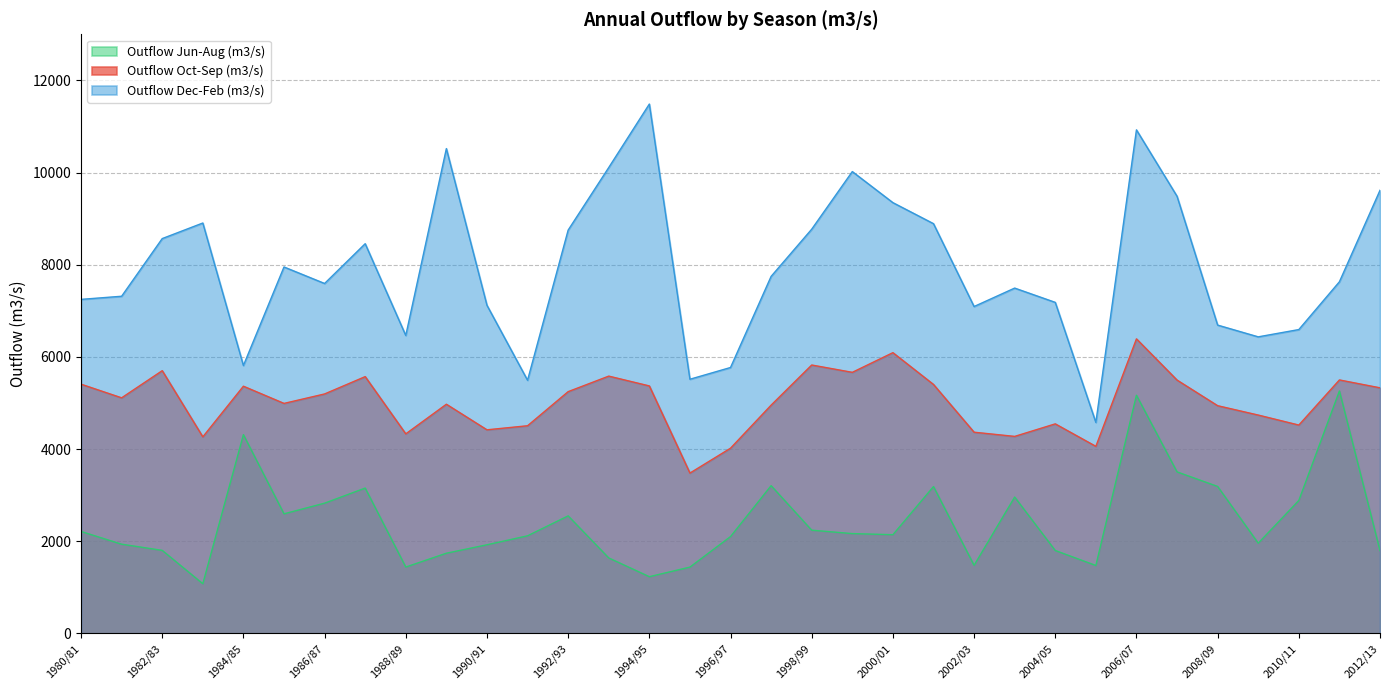

How many lines are shown in the chart?

3